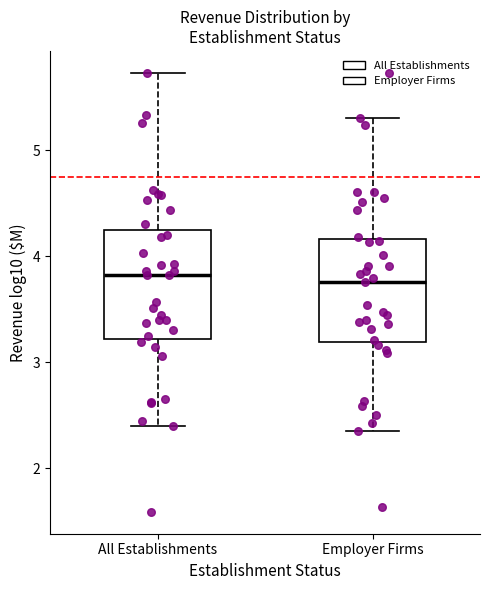

Reading left to right, read every box against the y-axis: the position of its median line, the range the box covers, and the ends of its whiskers. The values are not printed on the chart, so give them approximately, as read against the axis.

All Establishments: median 3.8, box 3.2 to 4.3, whiskers 2.4 to 5.7
Employer Firms: median 3.8, box 3.2 to 4.2, whiskers 2.4 to 5.3